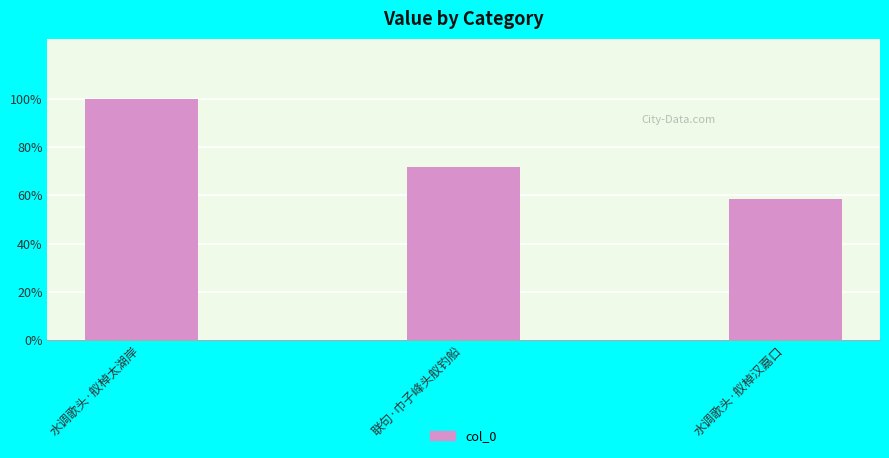

Rank the categories by value from highest to lowest.

水调歌头·舣棹太湖岸, 联句·巾子峰头舣钓船, 水调歌头·舣棹汉嘉口